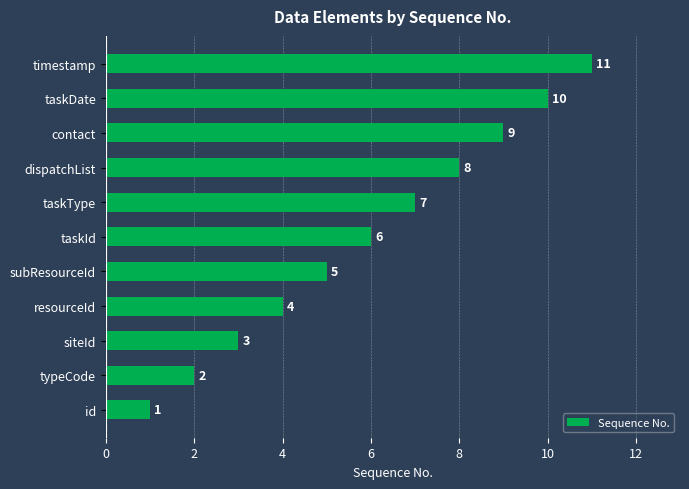

Rank the categories by value from lowest to highest.

id, typeCode, siteId, resourceId, subResourceId, taskId, taskType, dispatchList, contact, taskDate, timestamp